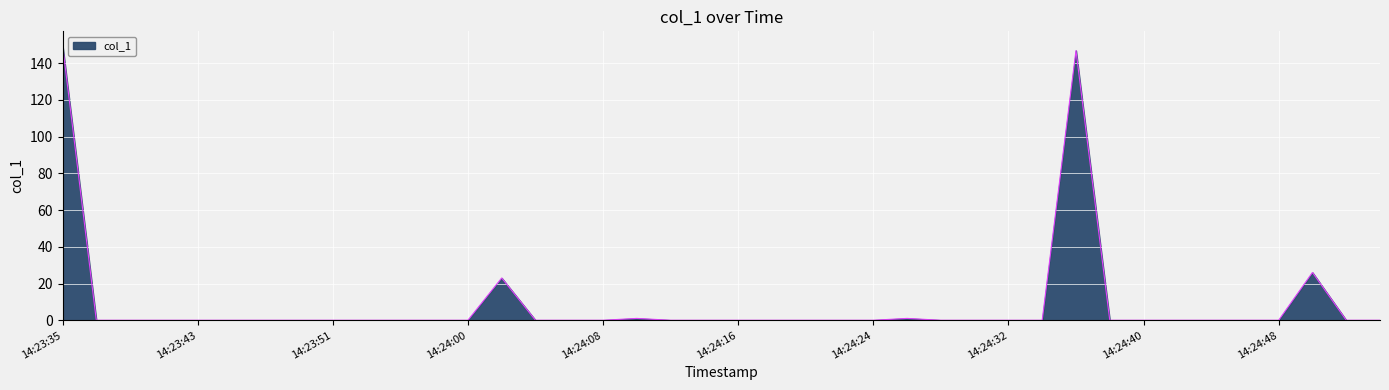

What is the maximum value shown in the chart?

149.8